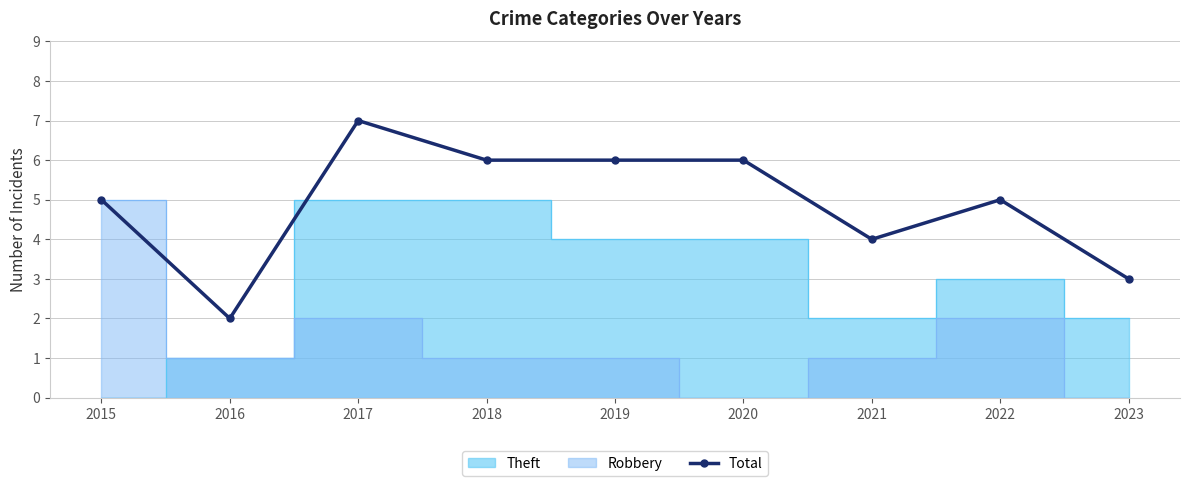

What is the difference between the values at 2019 and 2015?

1